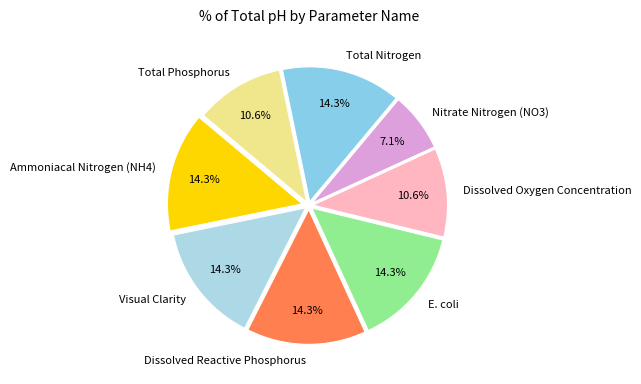

To the nearest percent, what percentage of the pie is Total Nitrogen?

14%